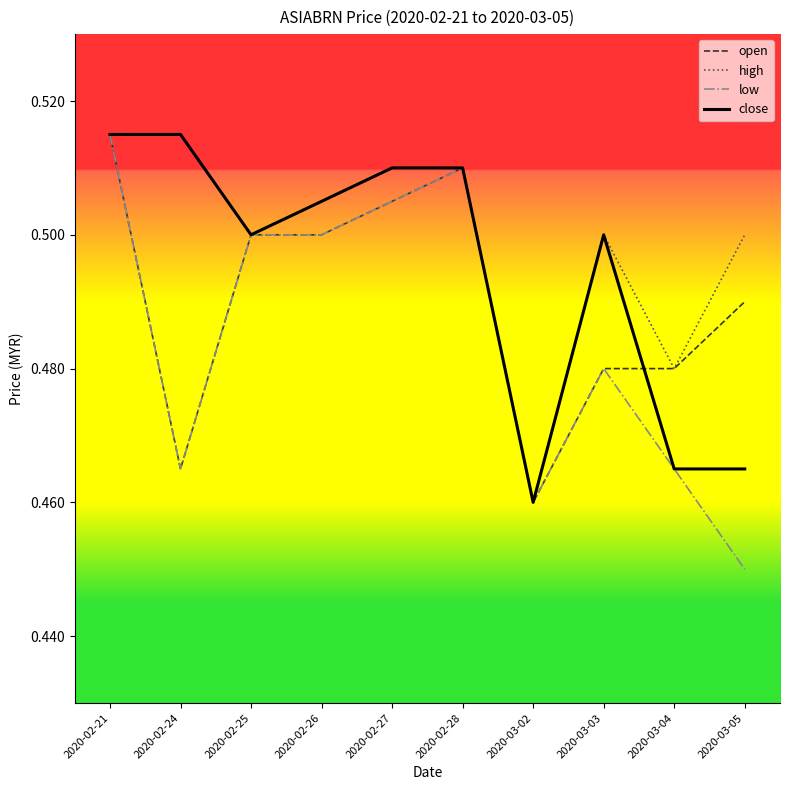

What is the total value across all series at 2020-02-25?

2.0